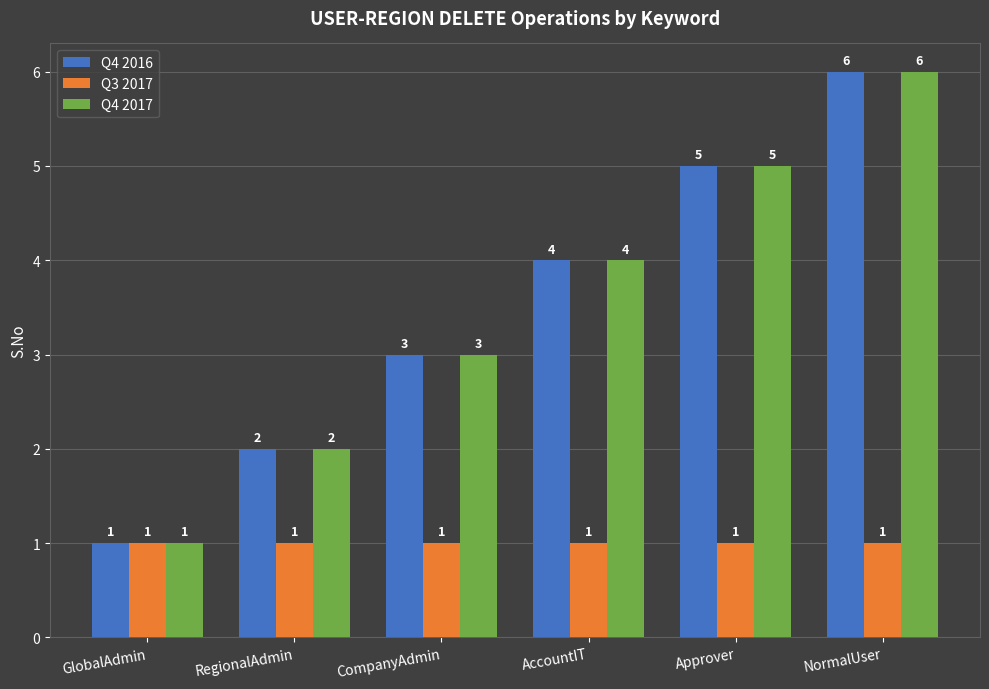

What is the value of the Q3 2017 bar at the 4th from the left?

1